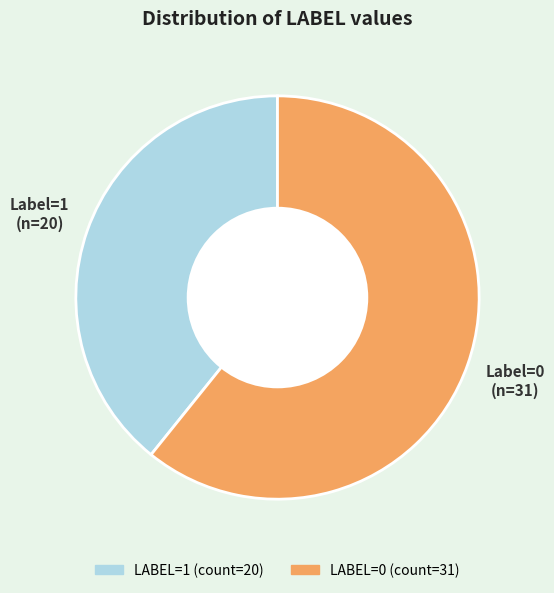

Is there a majority slice in this chart?

Yes